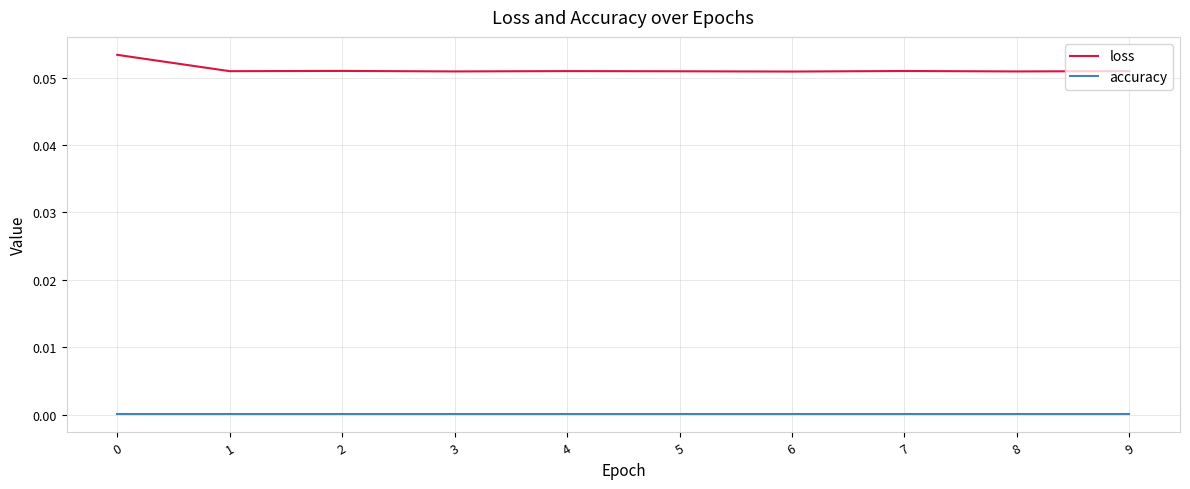

At 8, list the series in order from largest to smallest.

loss, accuracy